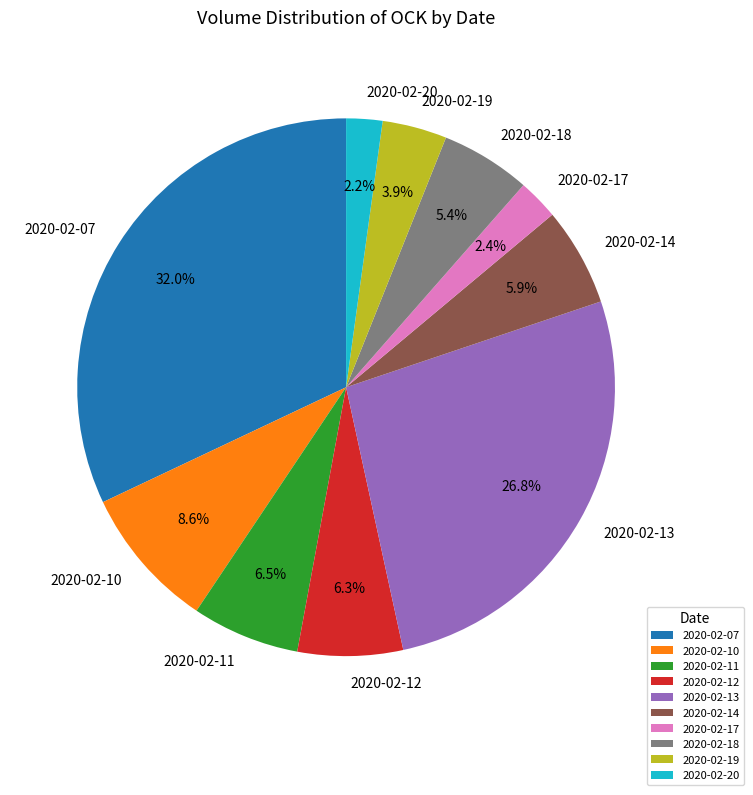

Which has a higher value, 2020-02-20 or 2020-02-12?

2020-02-12